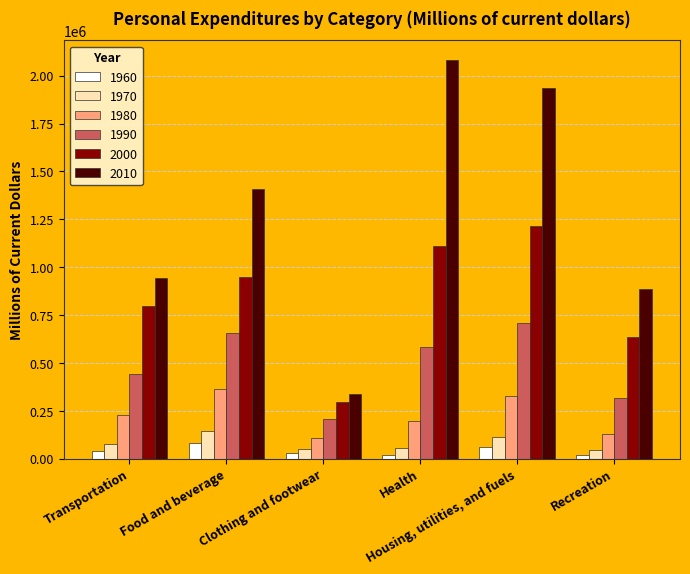

Which series has the largest total across all categories?

2010